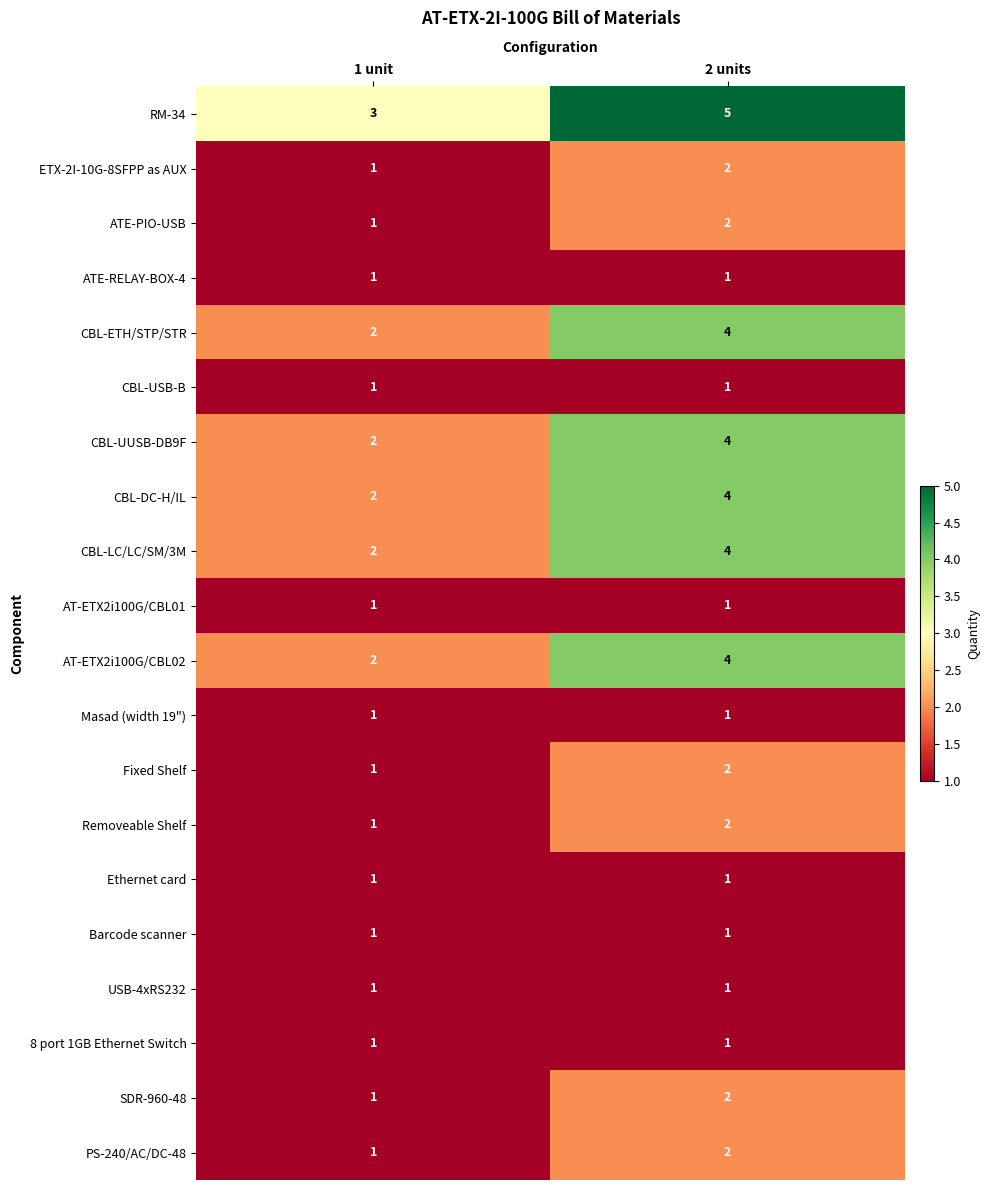

What is the sum of the Fixed Shelf values at 1 unit and 2 units?

3